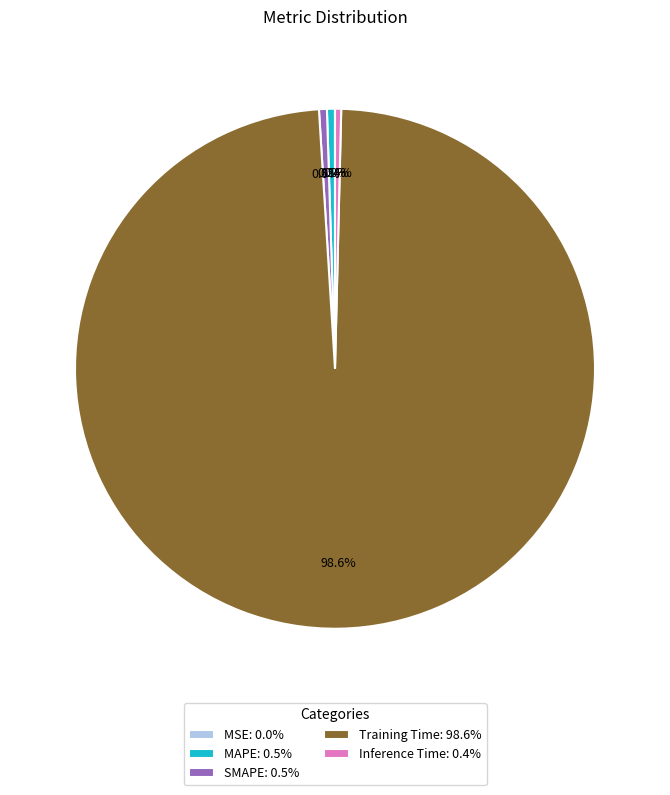

True or false: Inference Time accounts for 0% of the total.

True